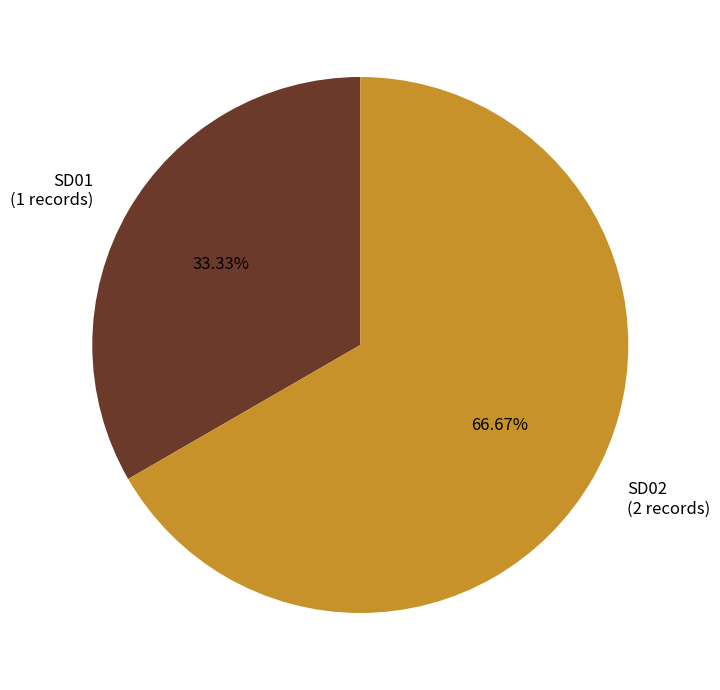

To the nearest percent, what is the difference between the largest and smallest slice percentages?

33%